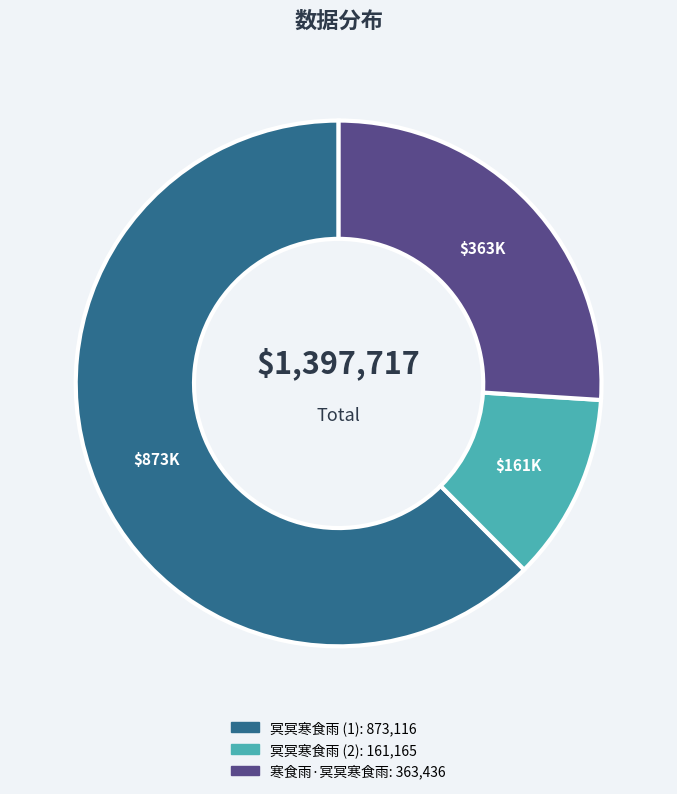

Count the number of slices in the pie.

3